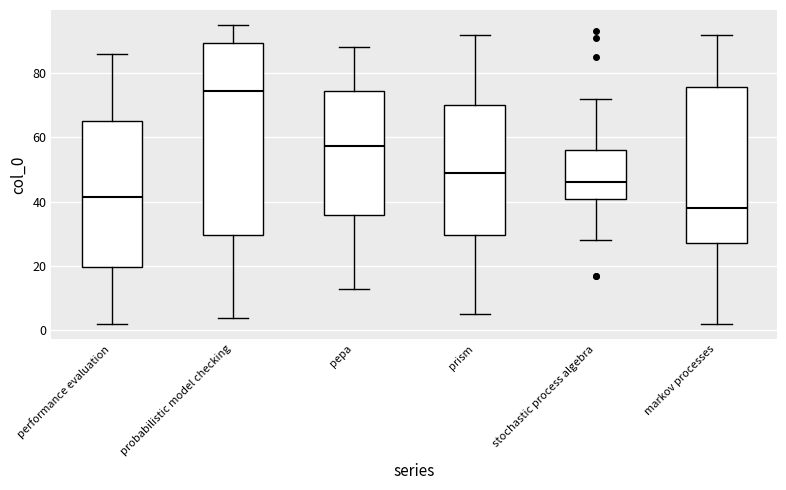

Where does the upper whisker of the box for stochastic process algebra end on the y-axis? The values are not printed on the chart, so give them approximately, as read against the axis.

72